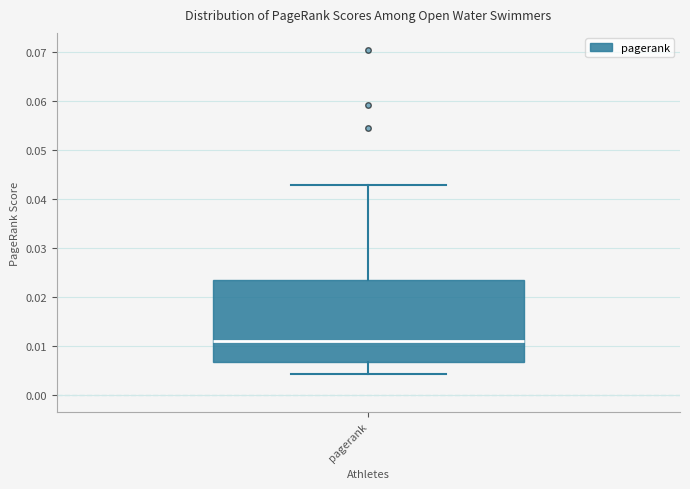

Transcribe this box plot: give where the median line is, the range the box spans, and where the two whiskers end, as read against the y-axis. The values are not printed on the chart, so give them approximately, as read against the axis.

median 0.011, box 0.007 to 0.023, whiskers 0.004 to 0.043